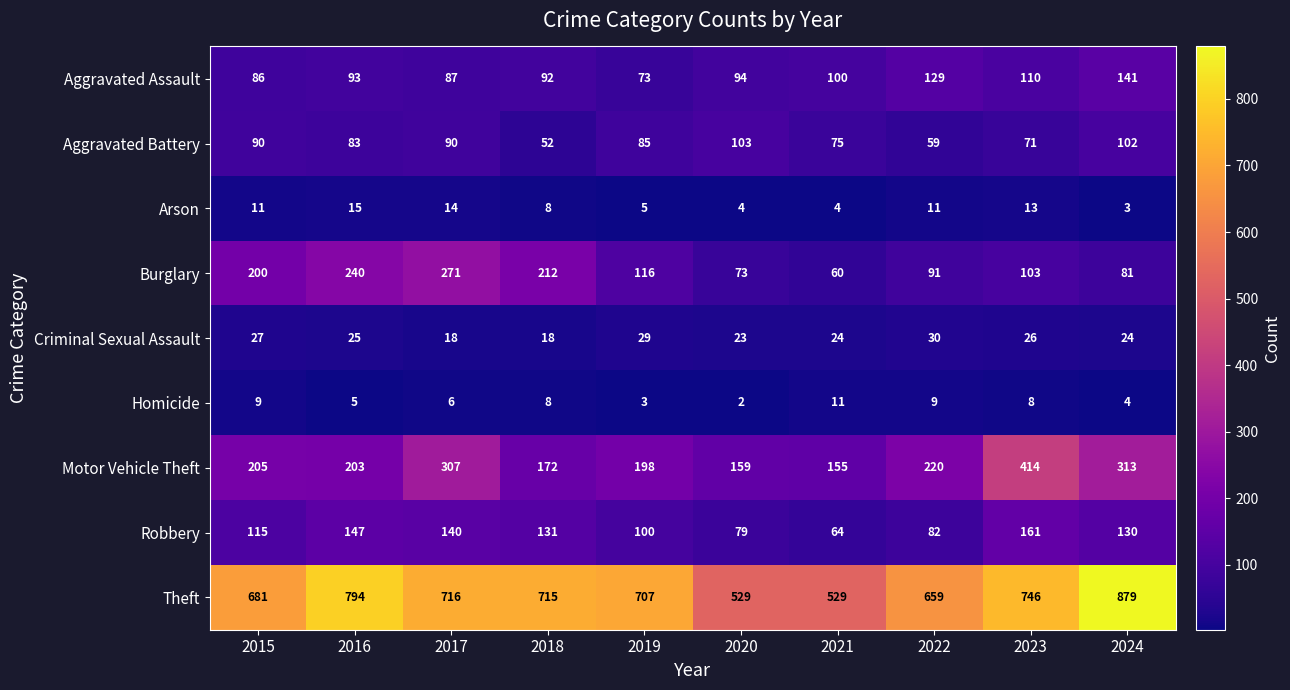

Rank the series at 2024 from lowest to highest value.

Arson, Homicide, Criminal Sexual Assault, Burglary, Aggravated Battery, Robbery, Aggravated Assault, Motor Vehicle Theft, Theft